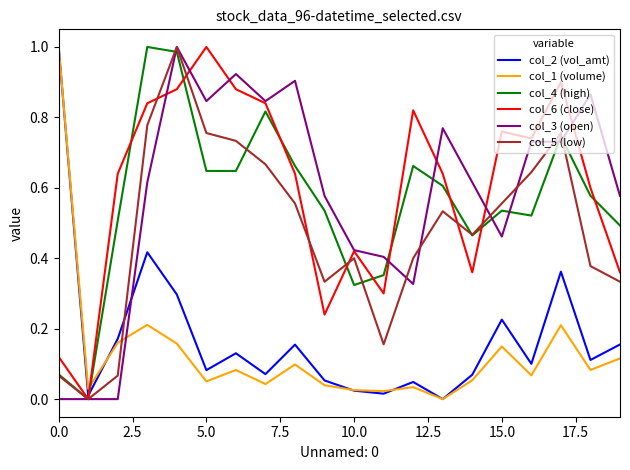

Which series ends up on top after the final intersection of col_1 (volume) and col_5 (low)?

col_5 (low)